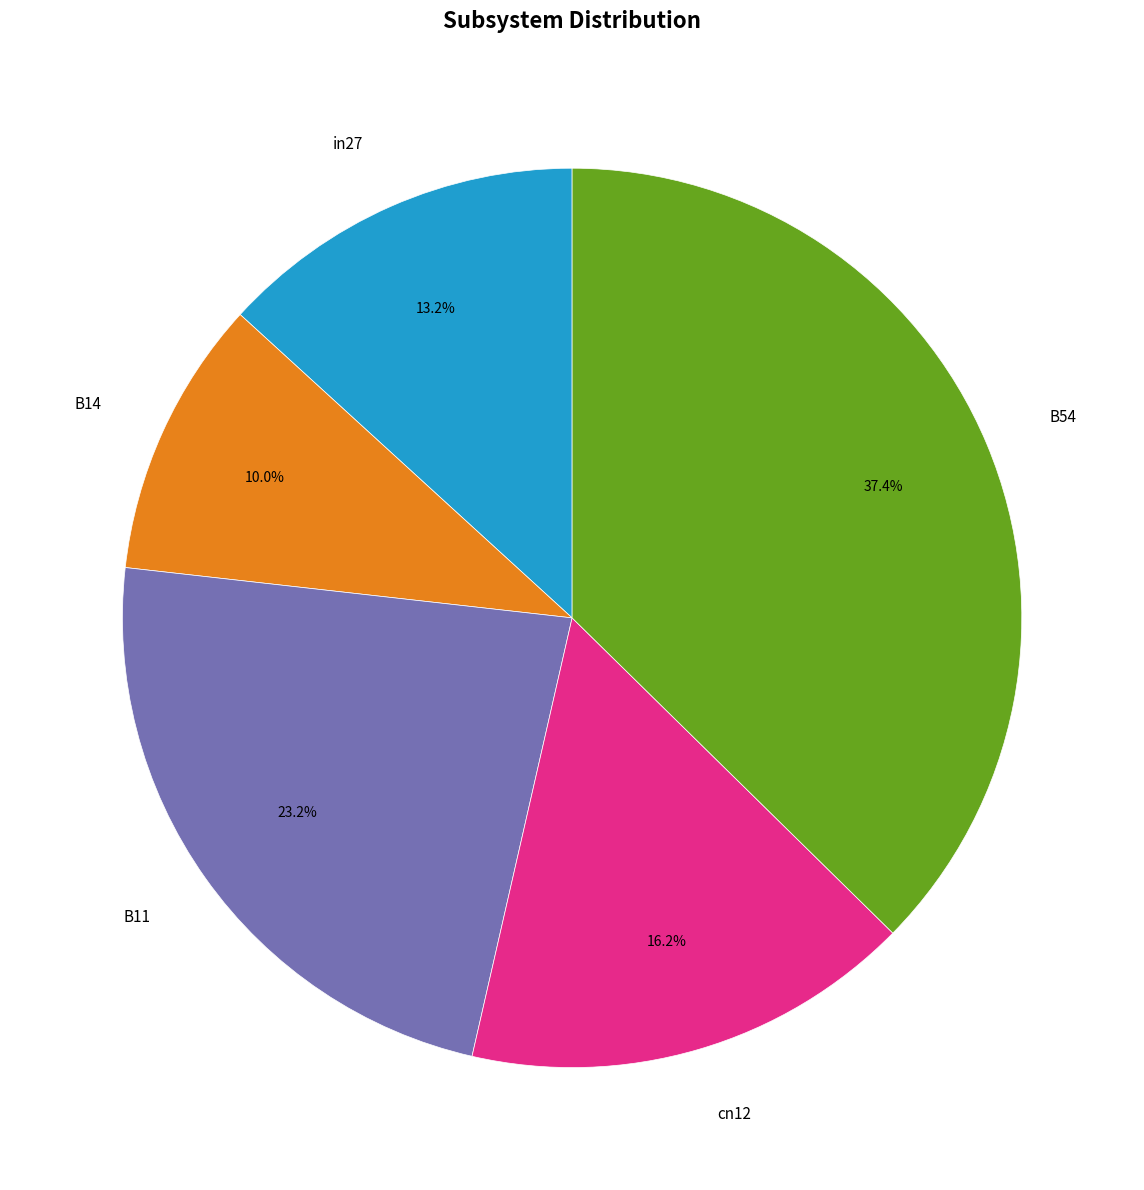

How many segments does this pie chart have?

5